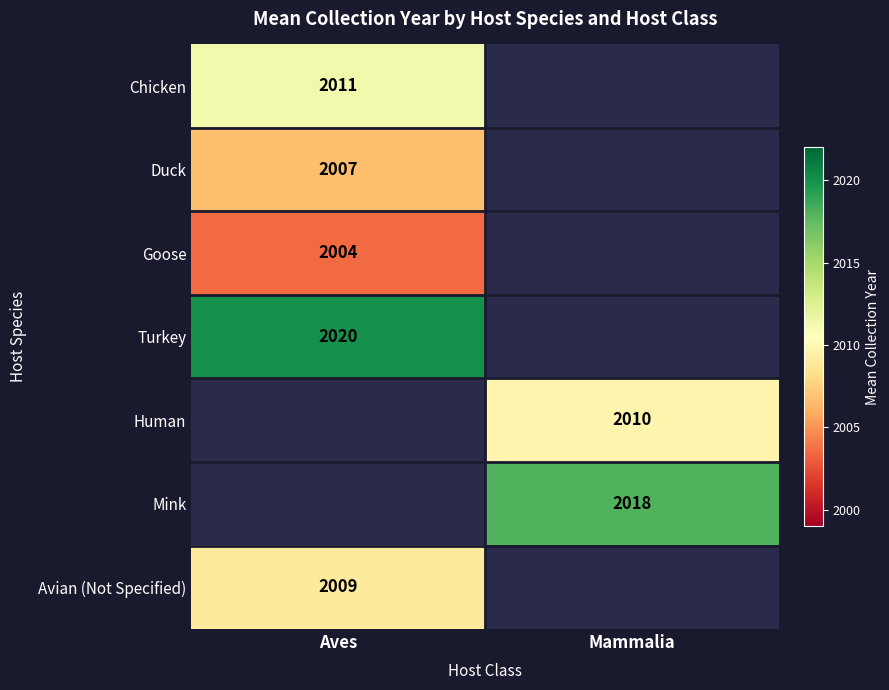

The Human series shows 3295.5 at Mammalia. True or false?

False